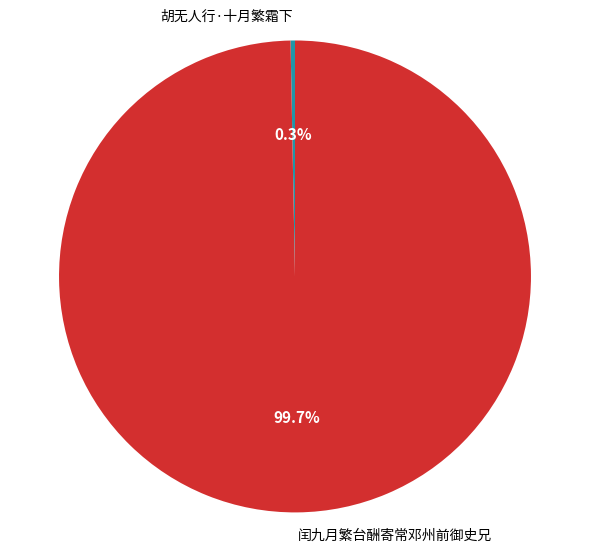

Between 胡无人行·十月繁霜下 and 闰九月繁台酬寄常邓州前御史兄, which is larger?

闰九月繁台酬寄常邓州前御史兄